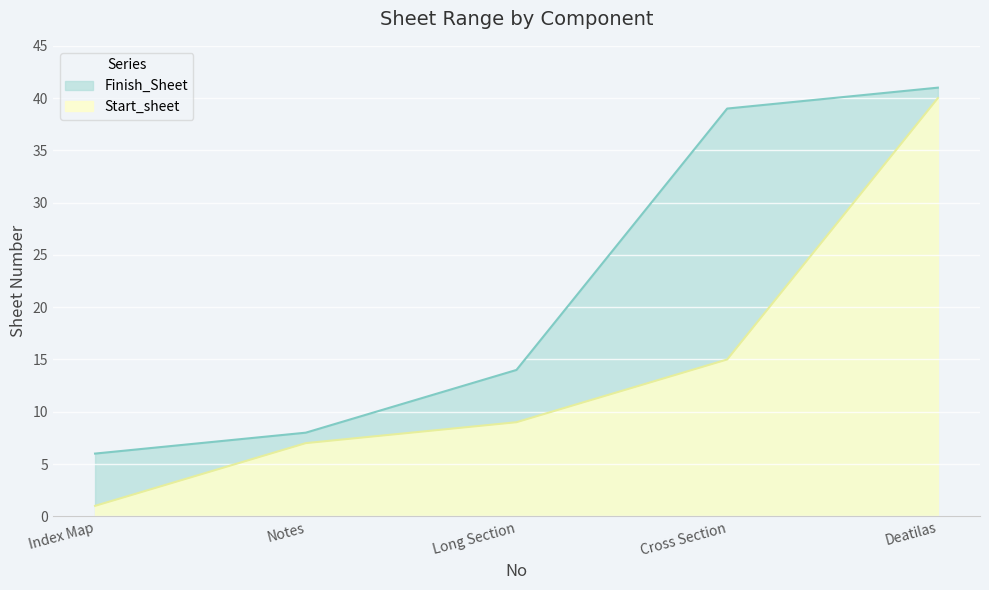

Is it true that Finish_Sheet equals 9 at Cross Section?

False